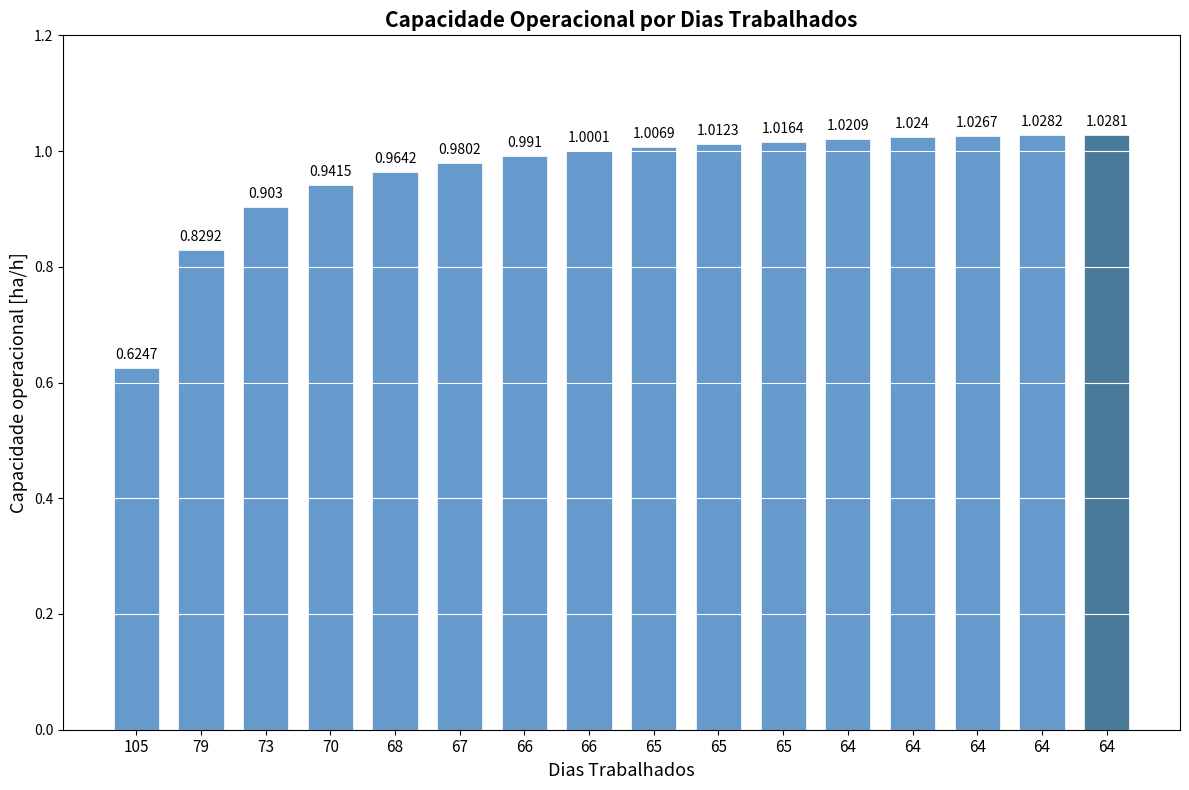

What is the smallest value displayed?

0.6